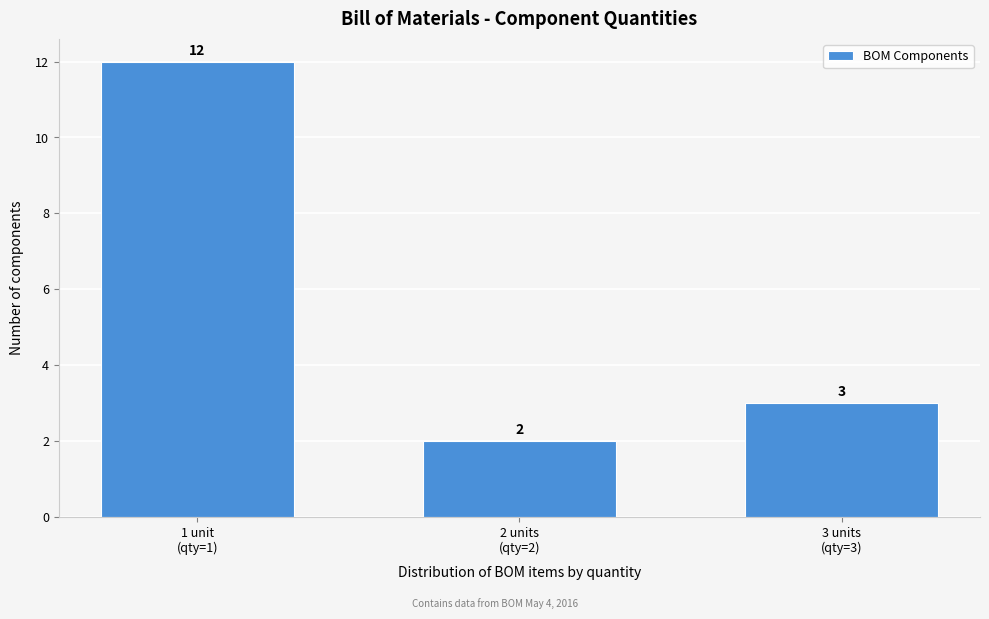

Reading left to right, what are all the values shown in this chart?

12	2	3